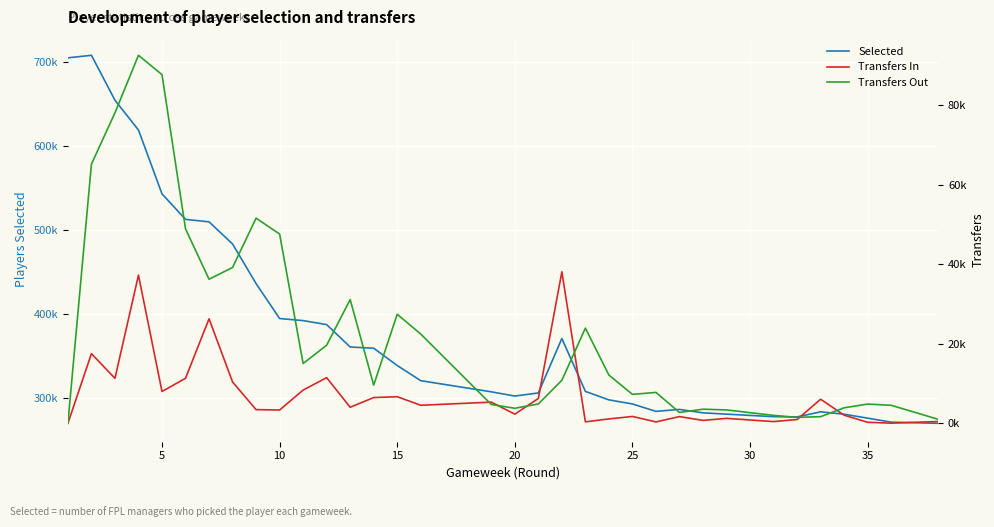

True or false: Selected and Transfers In cross at least once.

False